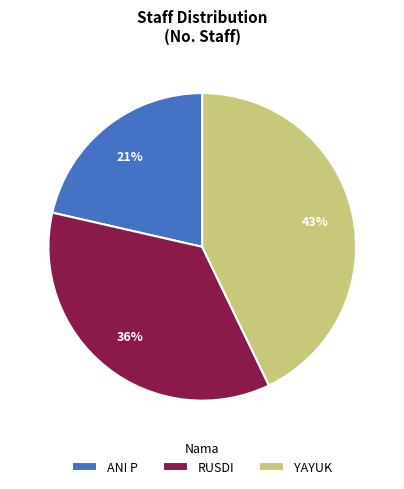

True or false: RUSDI accounts for 2% of the total.

False